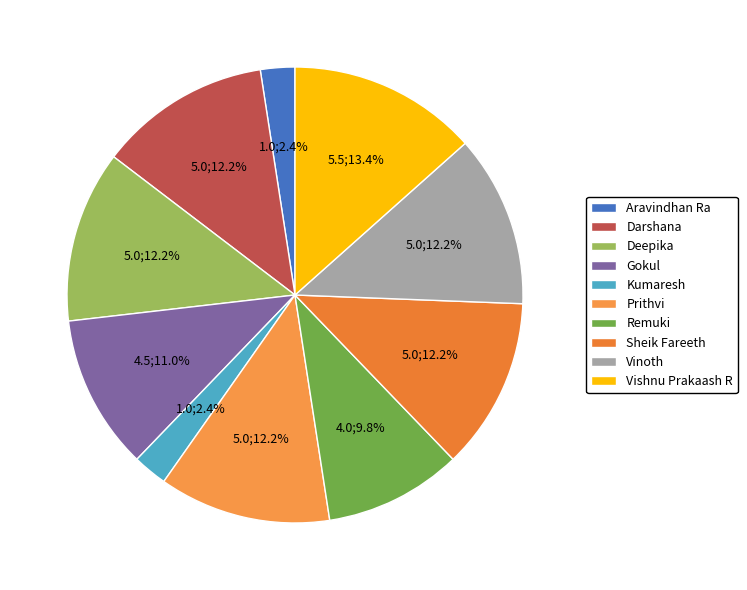

Combined, what portion of the pie is Vishnu Prakaash R and Remuki?

23.2%